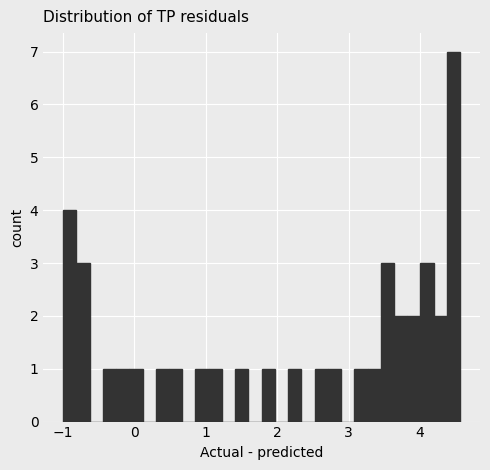

Read against the x-axis, roughly where is the centre of the tallest bar?

4.5